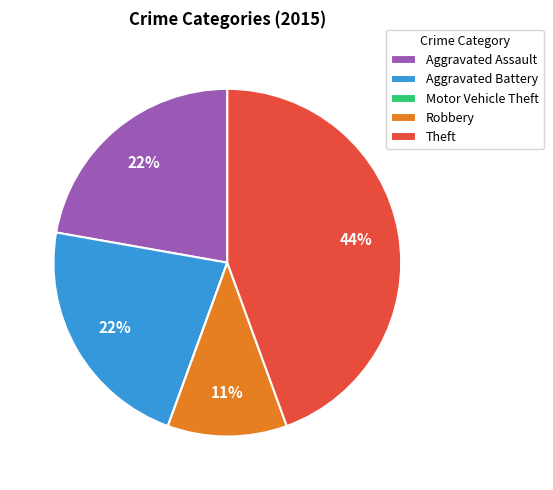

To the nearest percent, what is the difference between the largest and smallest slice percentages?

44%